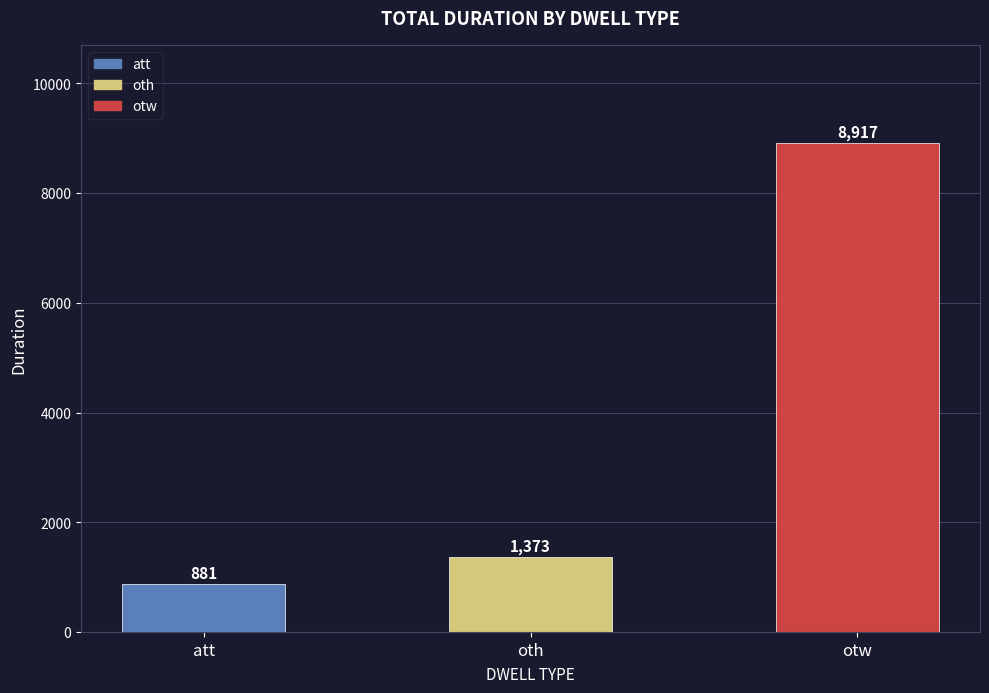

How many values are below 1373?

1